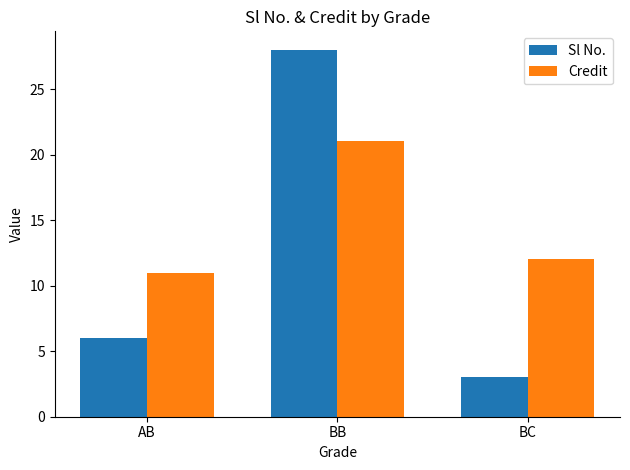

Reading right to left, list all the values displayed in this chart.

Sl No.: 3	28	6
Credit: 12	21	11